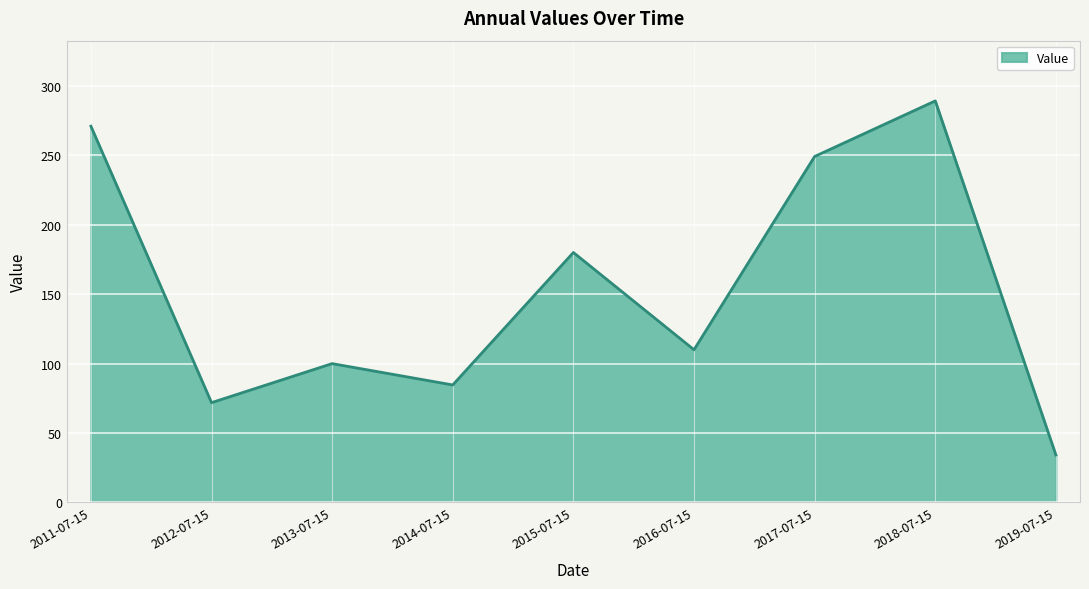

What is the approximate value at 2011-07-15?

270.9